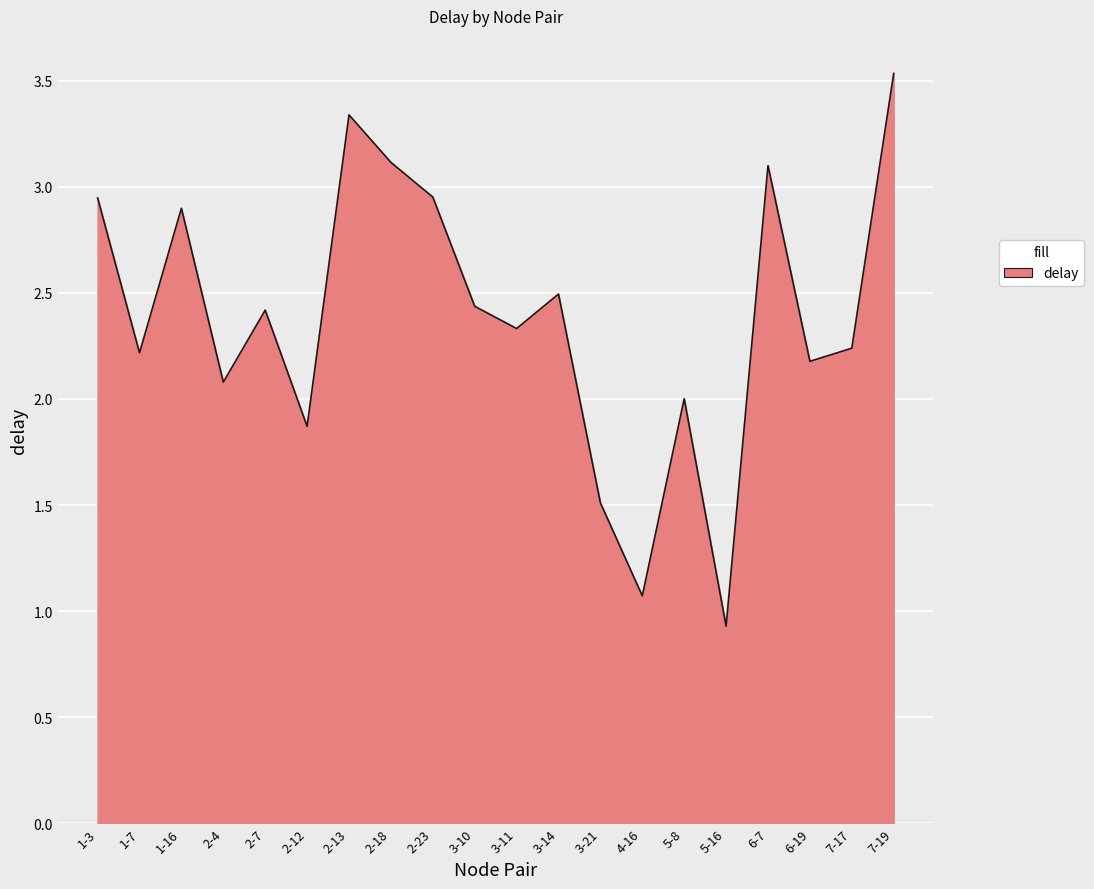

The chart shows a value of 2.2 at 7-17. True or false?

True